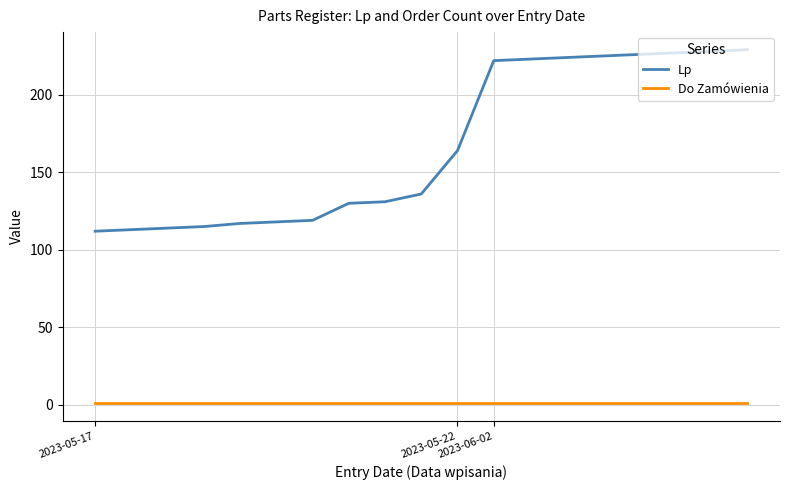

What is the minimum value for Lp?

112